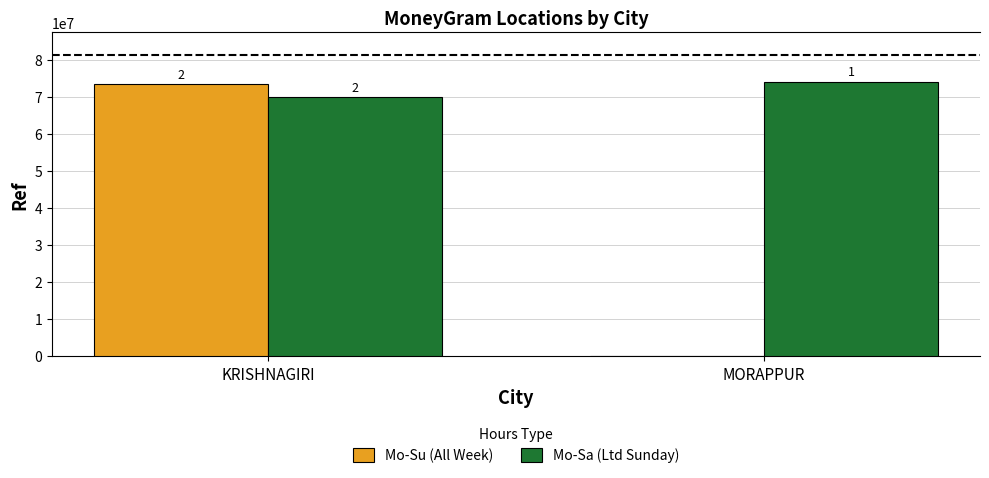

Rank the series at MORAPPUR from lowest to highest value.

Mo-Su (All Week), Mo-Sa (Ltd Sunday)